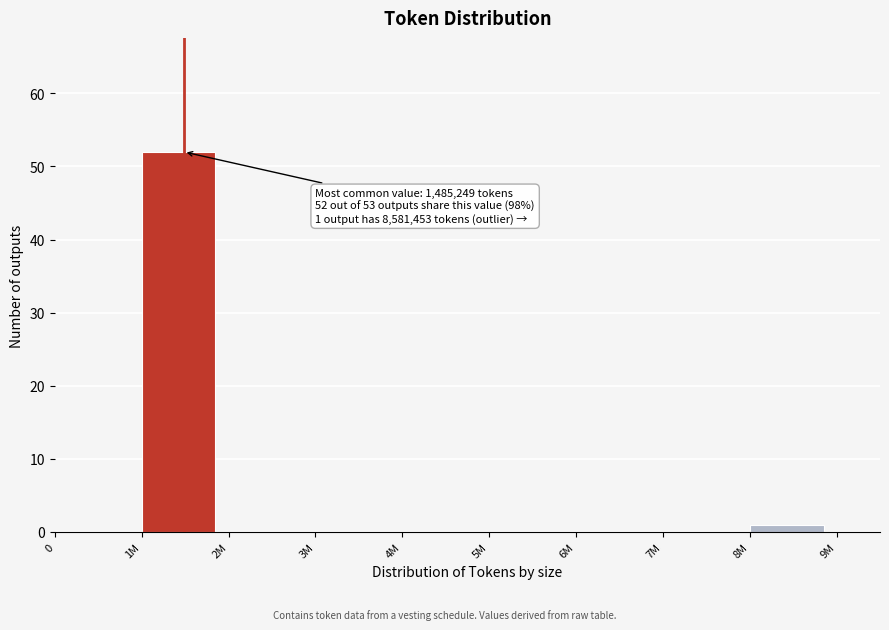

Reading left to right, list all the values displayed in this chart.

0=0	1M=52	2M=0	3M=0	4M=0	5M=0	6M=0	7M=0	8M=1